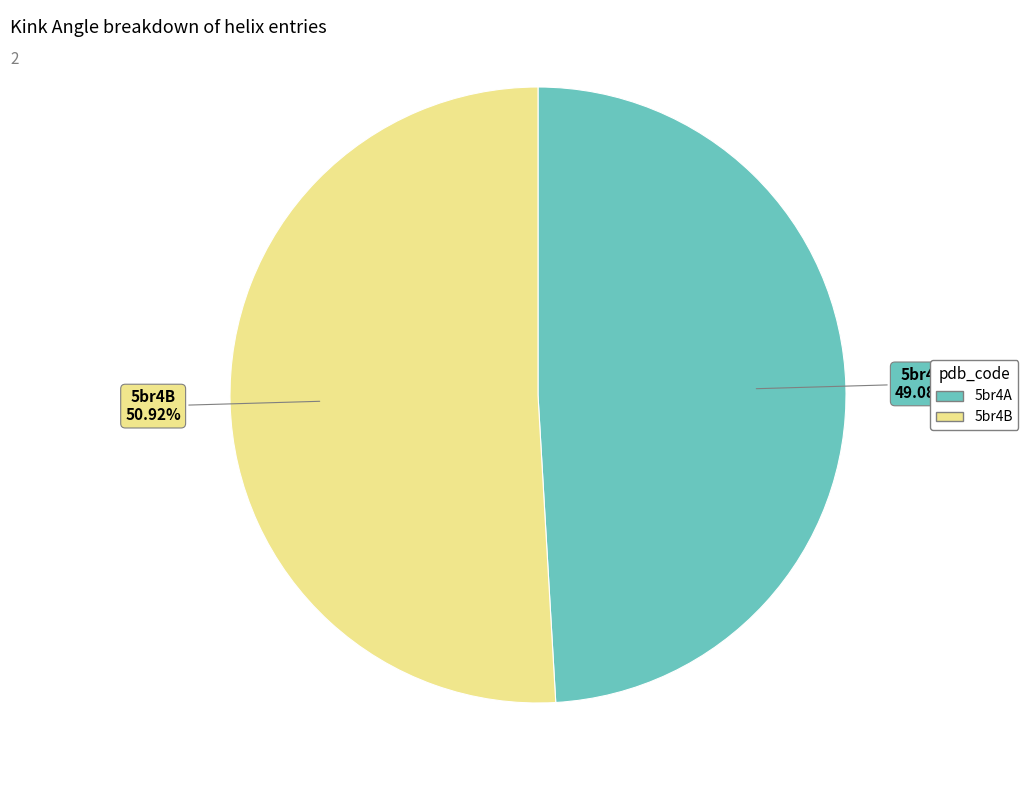

Which has a higher value, 5br4A or 5br4B?

5br4B